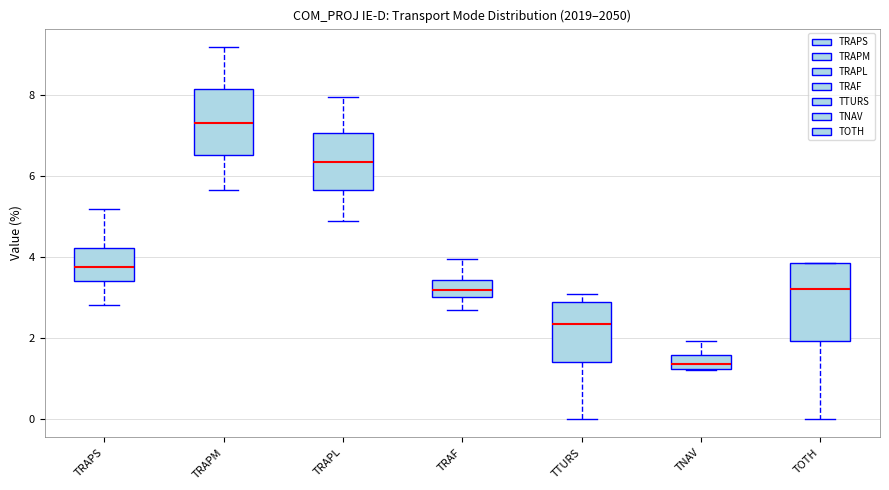

Reading left to right, transcribe this box plot: for each box, give where its median line is, the range the box spans, and where its two whiskers end, as read against the y-axis. The values are not printed on the chart, so give them approximately, as read against the axis.

TRAPS: median 3.8, box 3.4 to 4.2, whiskers 2.8 to 5.2
TRAPM: median 7.4, box 6.6 to 8.2, whiskers 5.6 to 9.2
TRAPL: median 6.4, box 5.6 to 7.0, whiskers 4.8 to 8.0
TRAF: median 3.2, box 3.0 to 3.4, whiskers 2.6 to 4.0
TTURS: median 2.4, box 1.4 to 2.8, whiskers 0.0 to 3.0
TNAV: median 1.4, box 1.2 to 1.6, whiskers 1.2 to 2.0
TOTH: median 3.2, box 2.0 to 3.8, whiskers 0.0 to 3.8